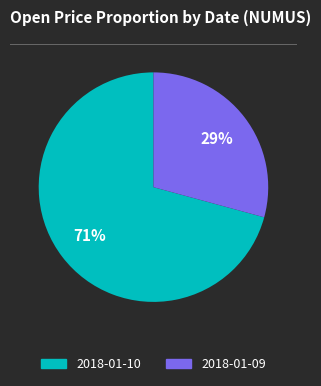

To the nearest percent, what is the difference between the largest and smallest slice percentages?

42%